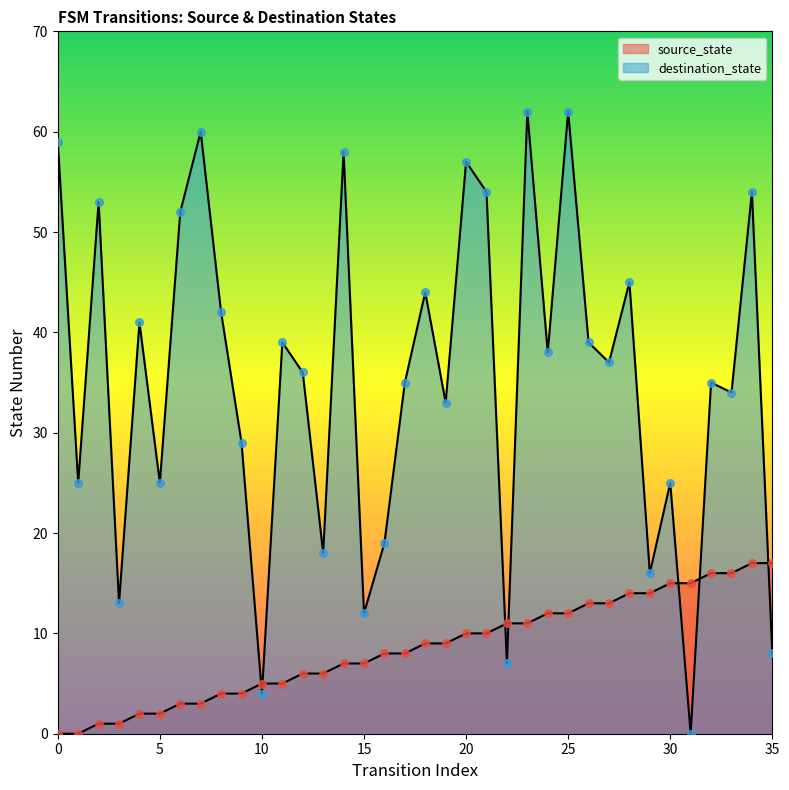

Which series reaches the minimum Y coordinate?

source_state